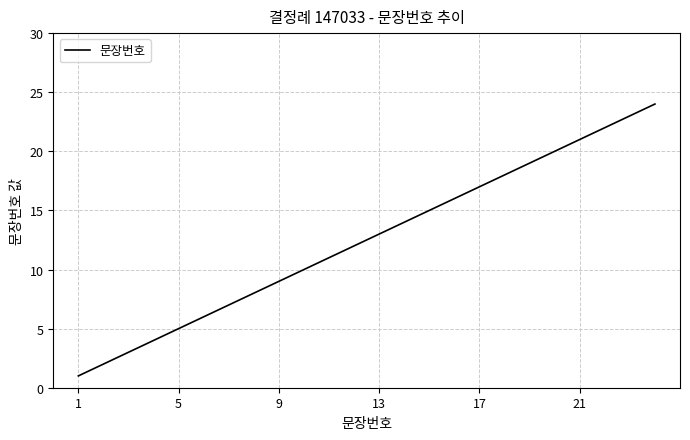

Does the chart have visible grid lines?

Yes